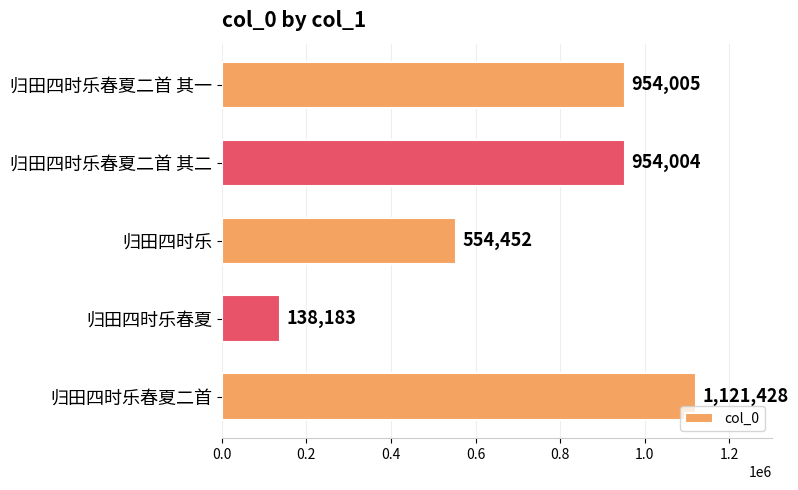

Is it true that the value at 归田四时乐春夏二首 其一 is 1628959?

False